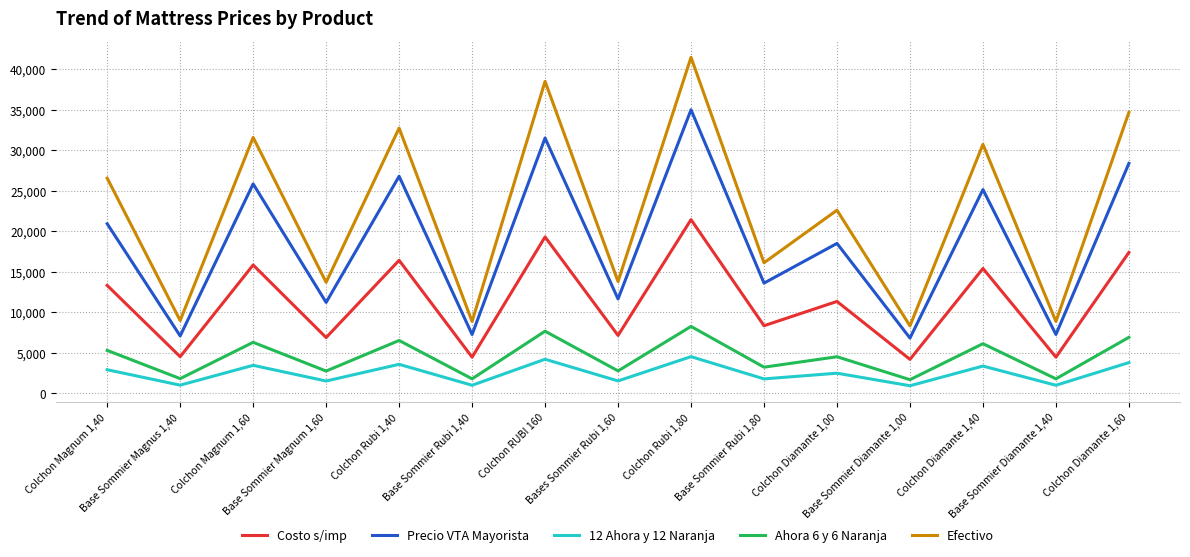

What is the difference between the maximum and minimum values in the 12 Ahora y 12 Naranja series?

3594.4